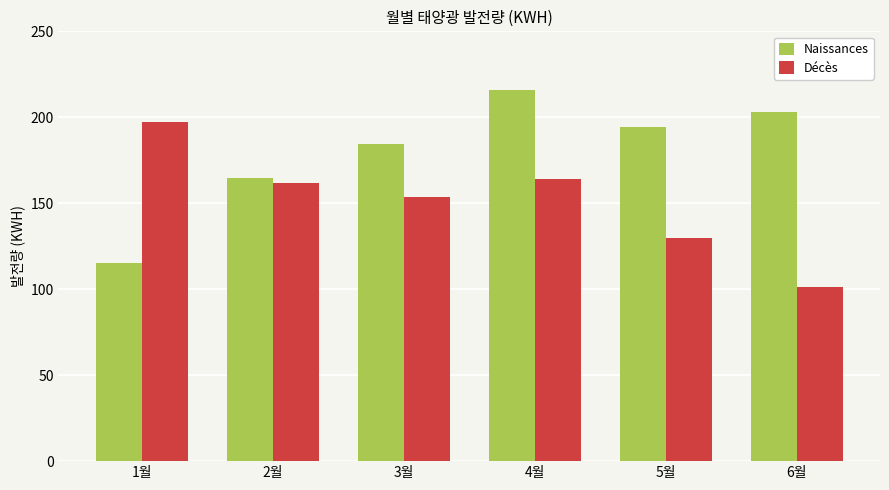

What are all the series names shown in the legend?

Naissances, Décès